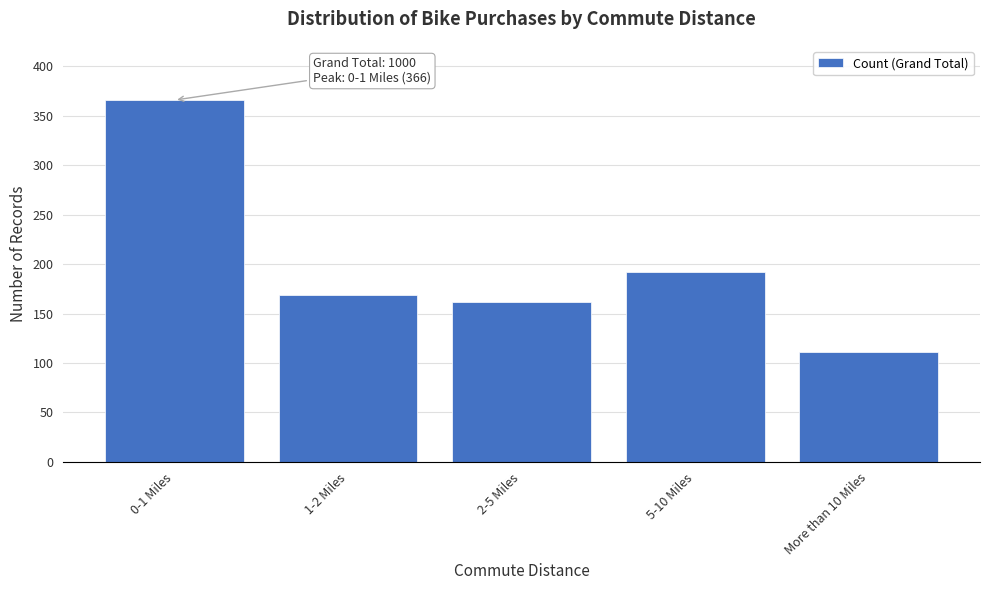

Reading left to right, transcribe all the data shown in this chart.

366	169	162	192	111